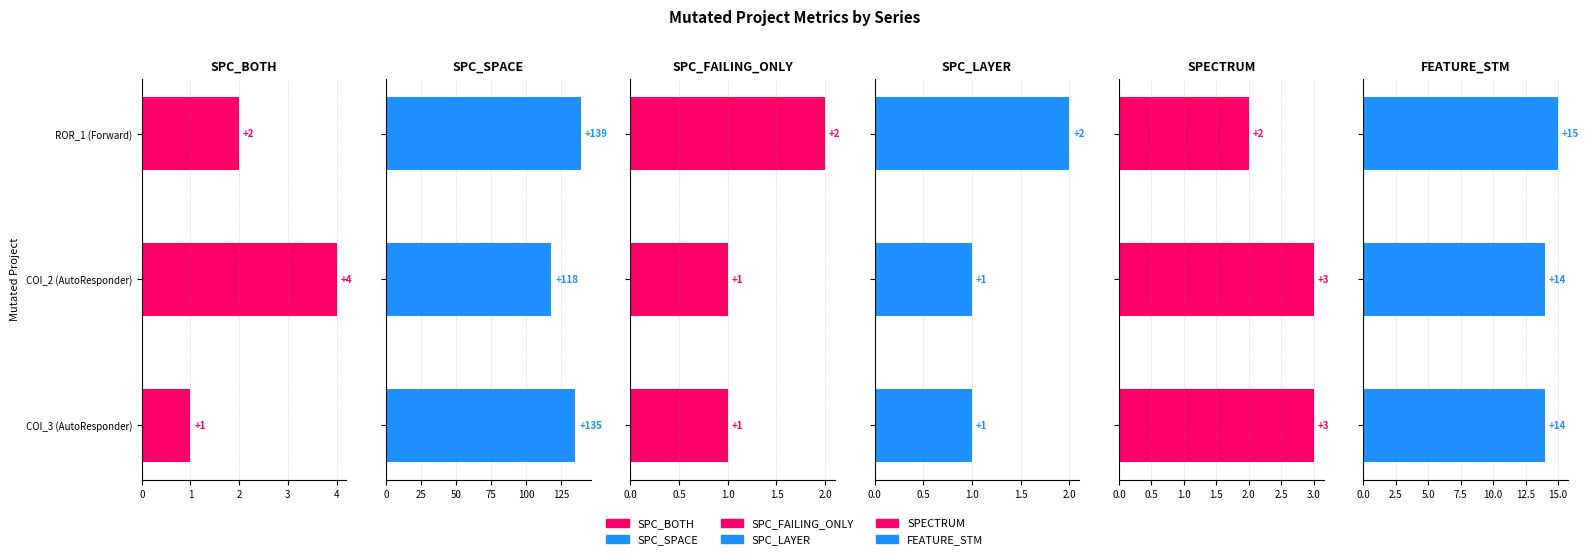

True or false: SPECTRUM has a value of 3 at 2.

False